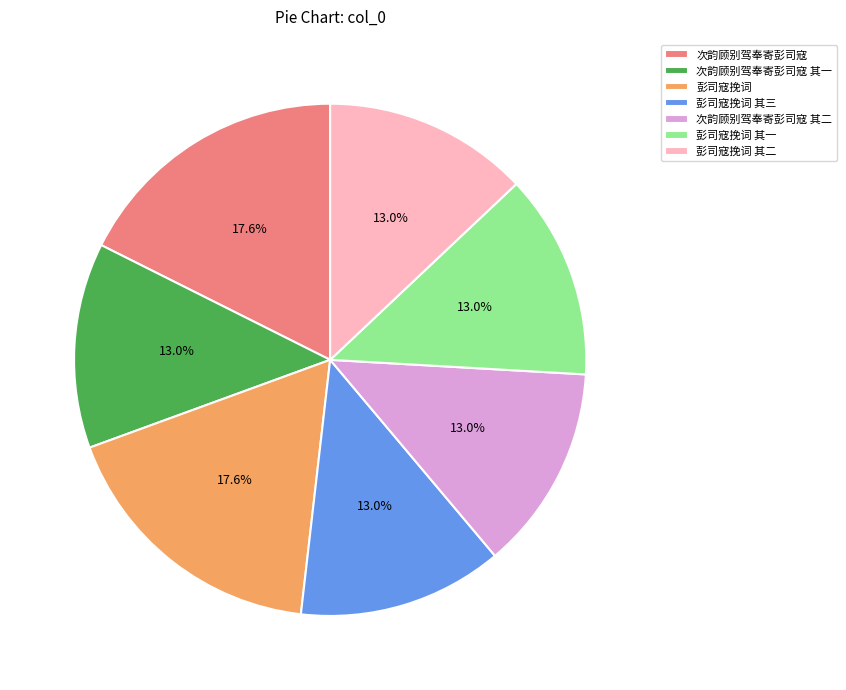

How many slices are in this pie chart?

7